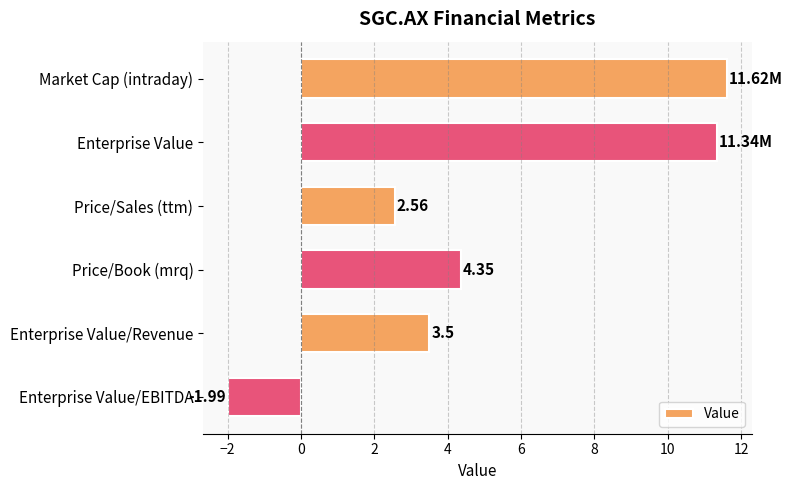

Does the chart contain any negative values?

Yes